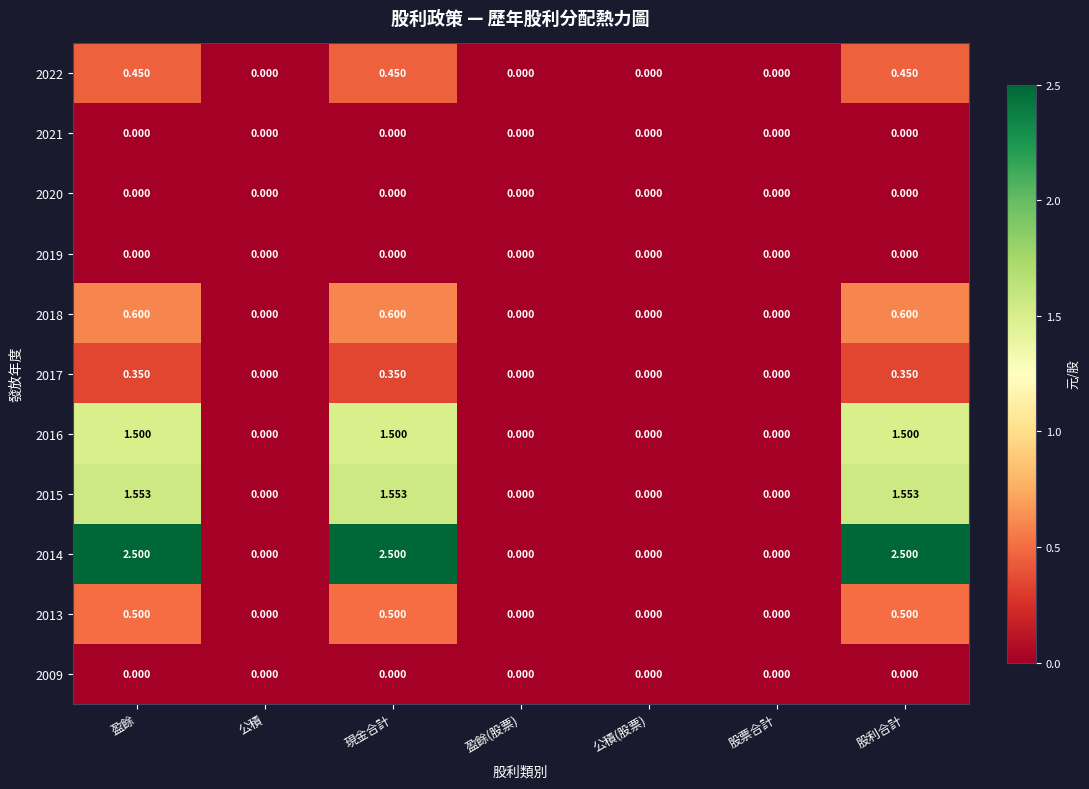

Is the value of 2022 at 股利合計 greater than the value of 2018 at 現金合計?

No